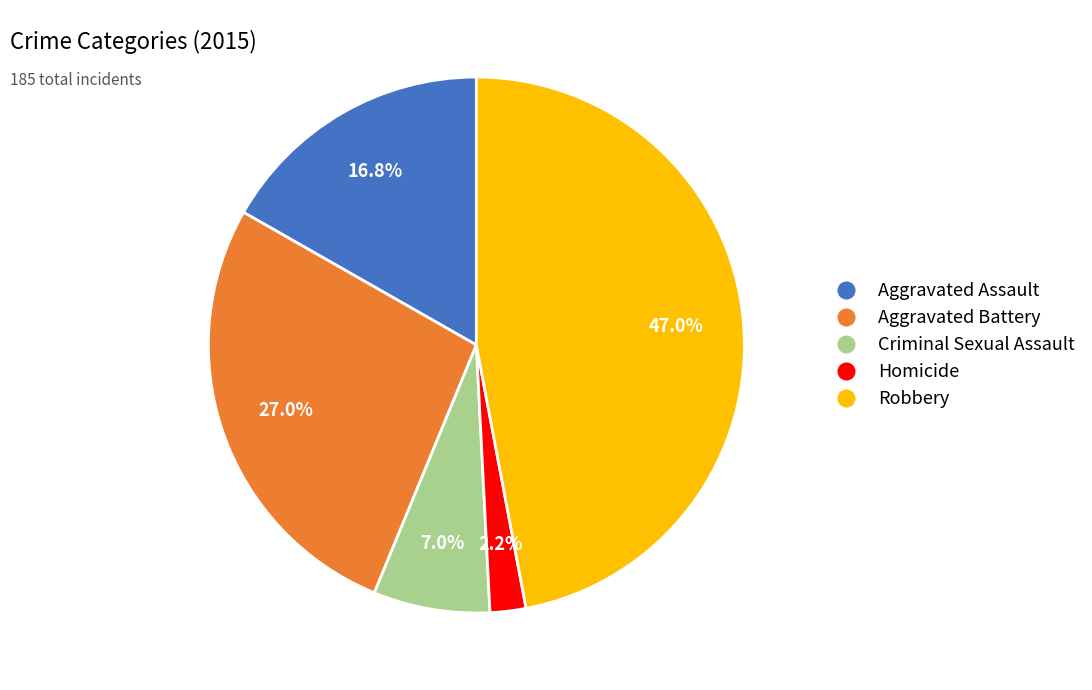

Rank the categories by value from highest to lowest.

Robbery, Aggravated Battery, Aggravated Assault, Criminal Sexual Assault, Homicide